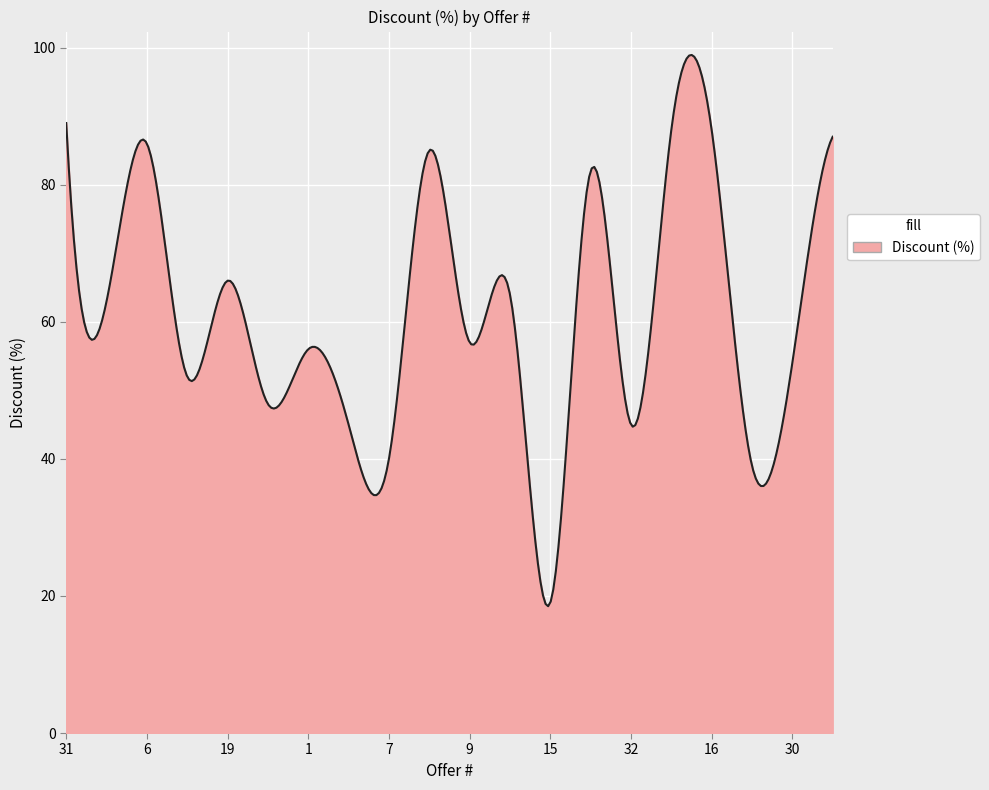

Does the chart display data point markers on the line(s)?

No